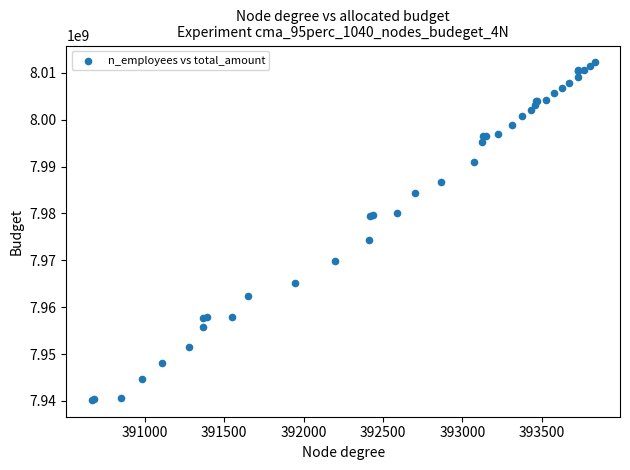

What Y value in the scatter plot is closest to 7976219805?

7974418954